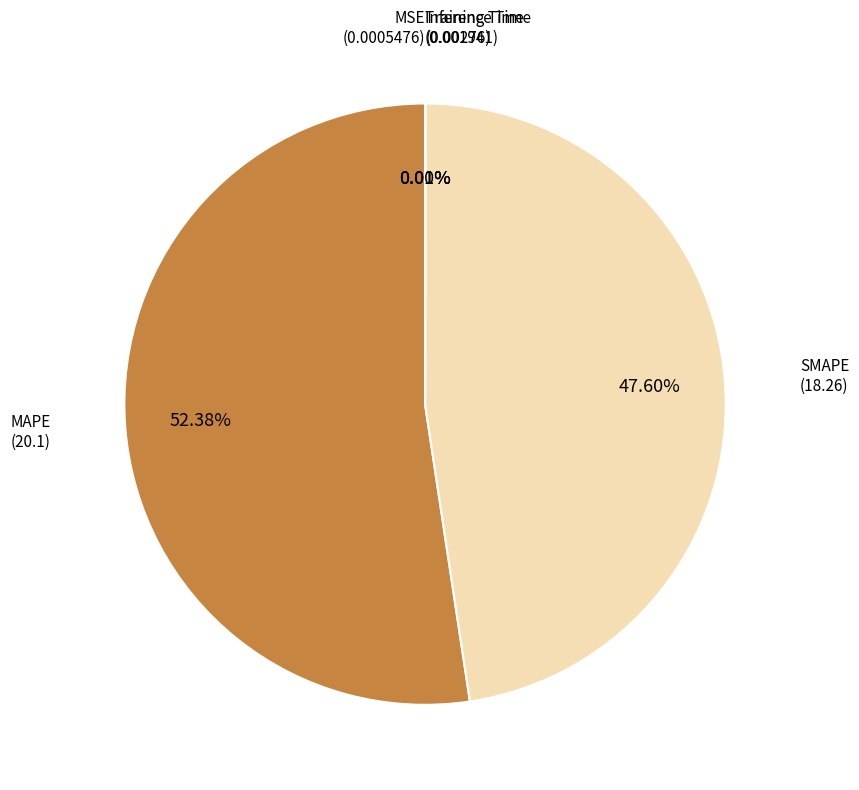

Does any single category account for the majority?

Yes